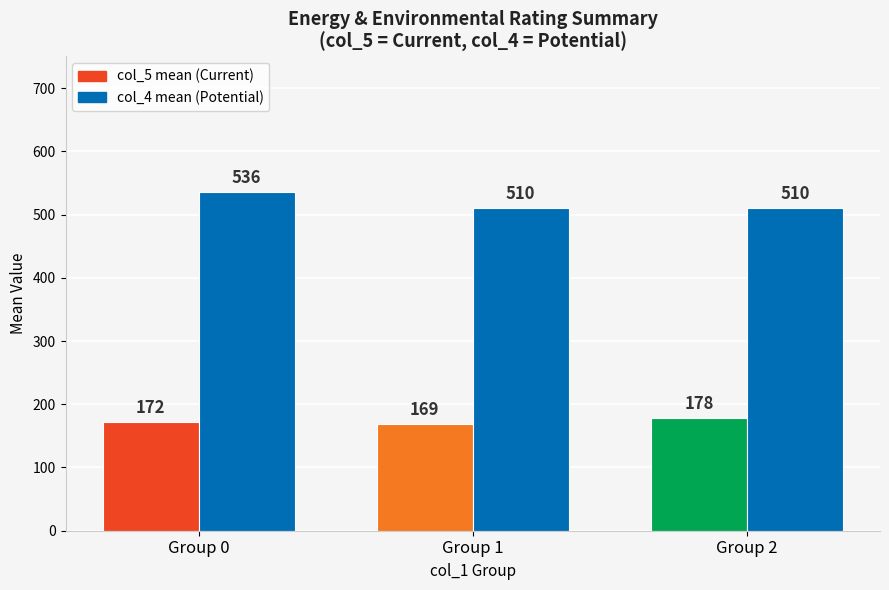

What is the minimum value shown in the chart?

169.2